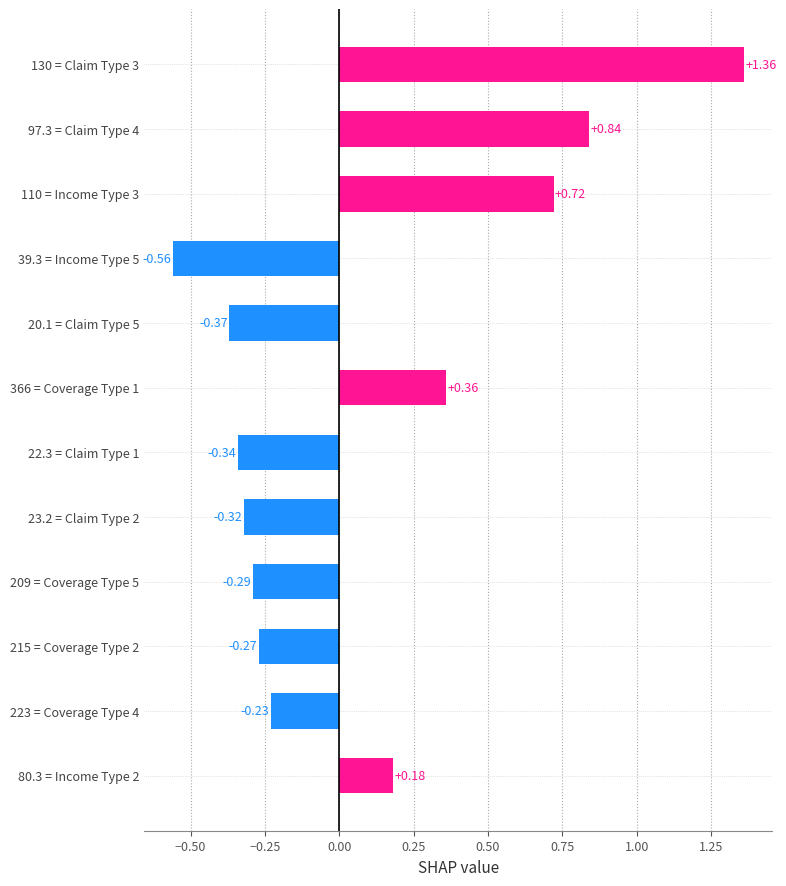

Between 110 = Income Type 3 and 223 = Coverage Type 4, which is larger?

110 = Income Type 3